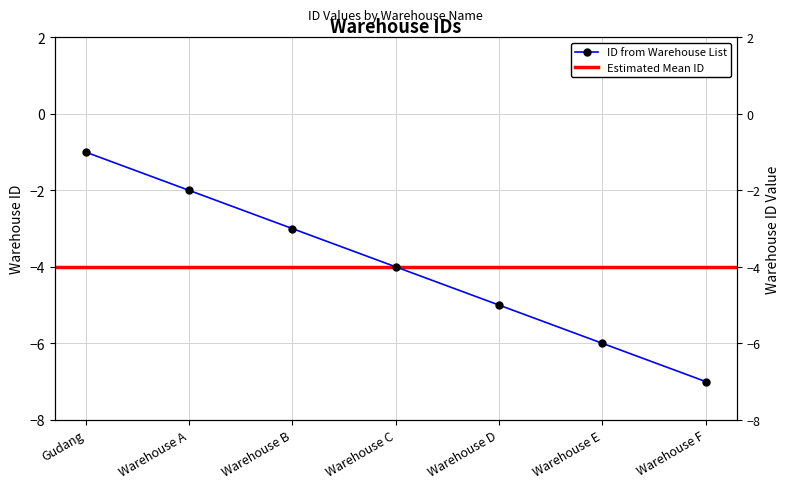

Is this an area chart (filled region under the line)?

No